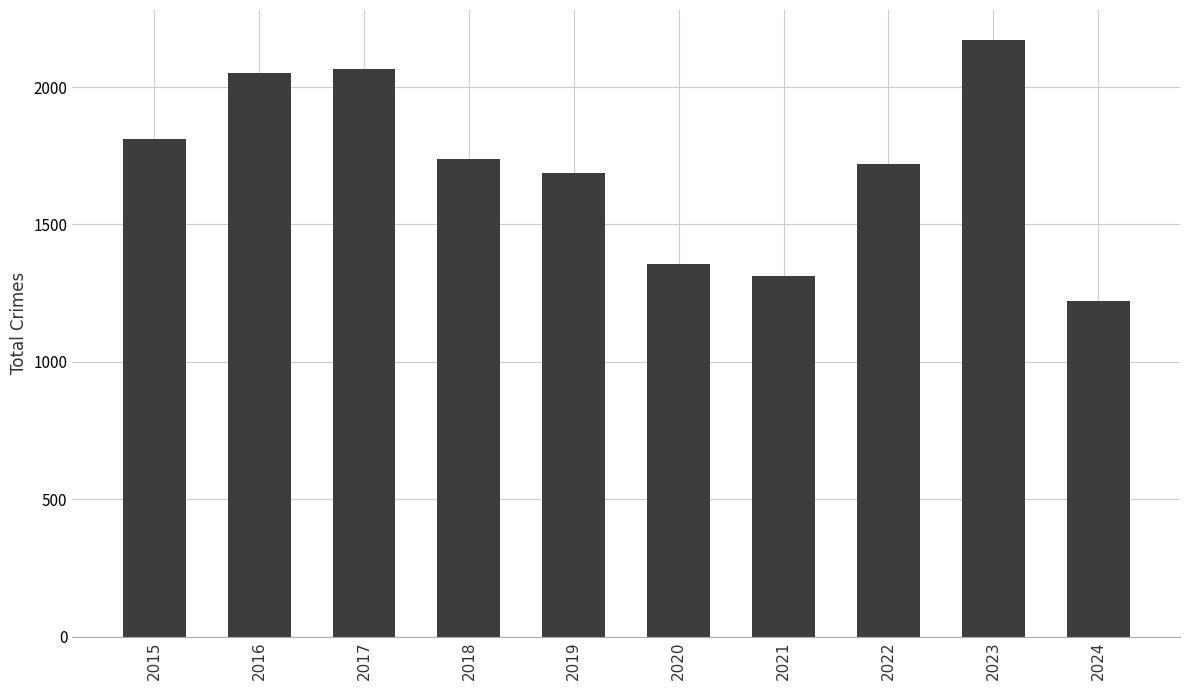

What is the value of the 6th bar from the left?

1356